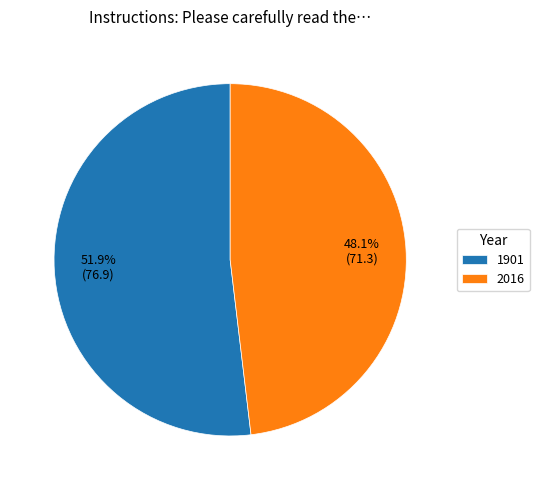

Which has a higher value, 2016 or 1901?

1901